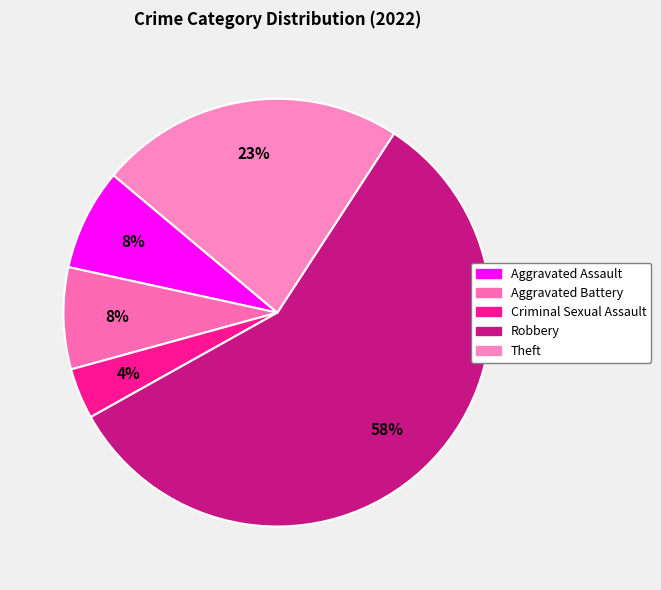

Is the sum of Criminal Sexual Assault and Aggravated Battery greater than half?

No